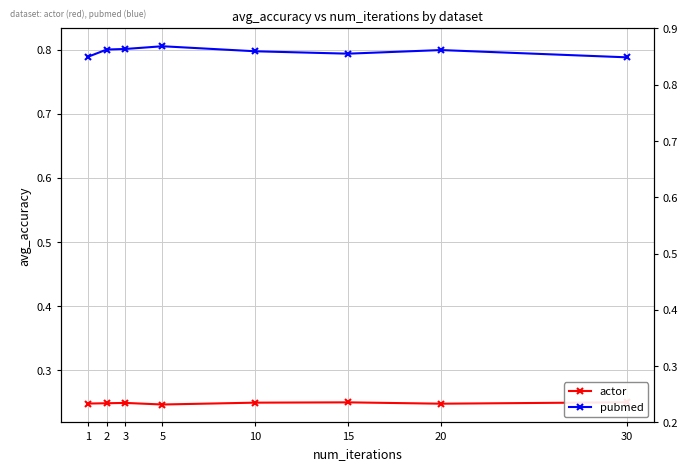

Which series has the largest total across all categories?

pubmed